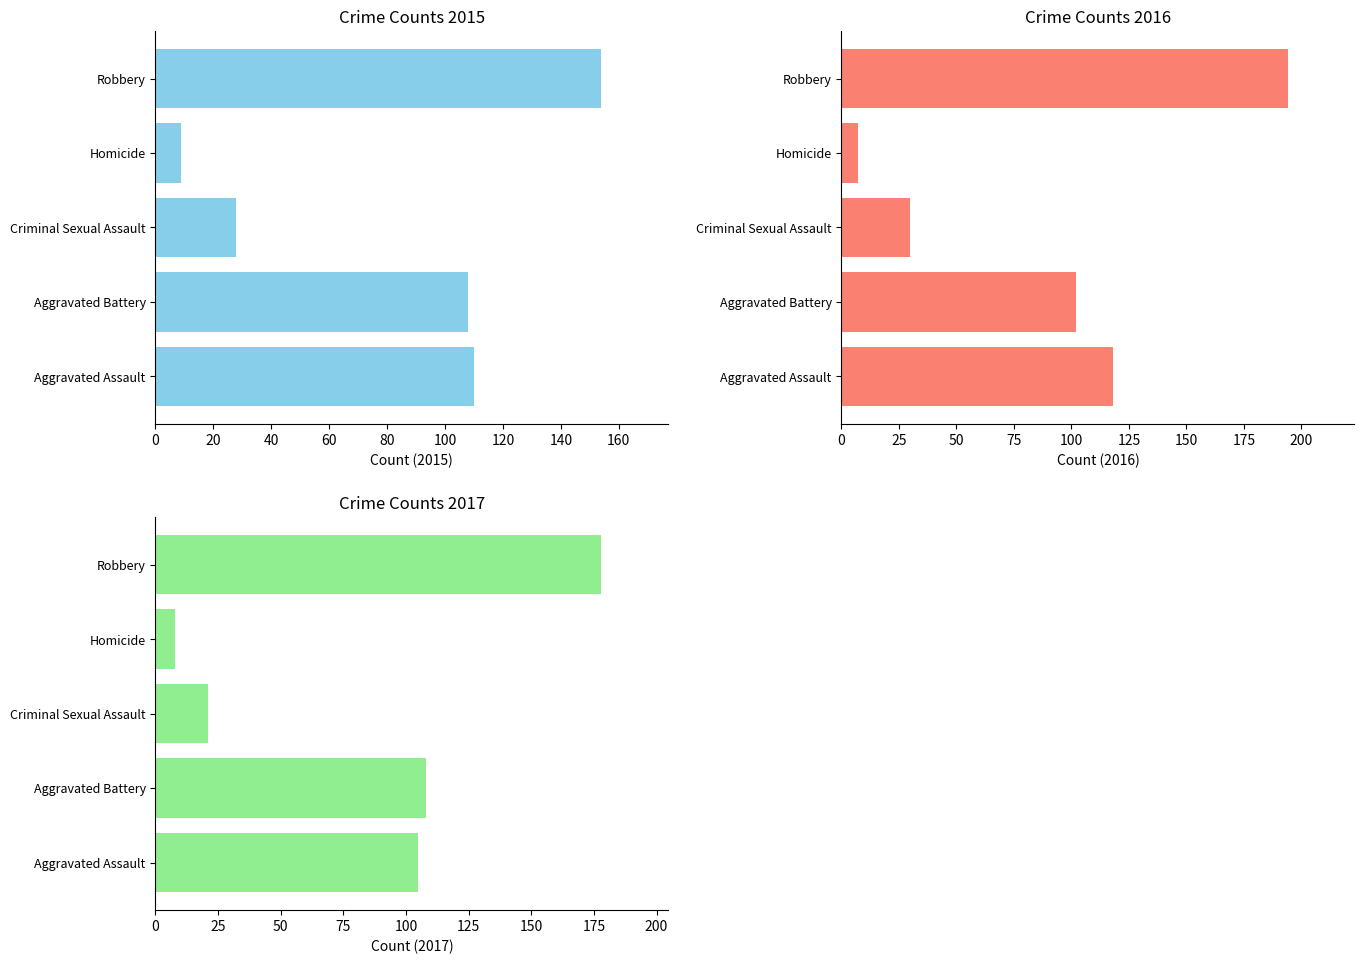

What is the label of the 3rd bar from the right?

Criminal Sexual Assault